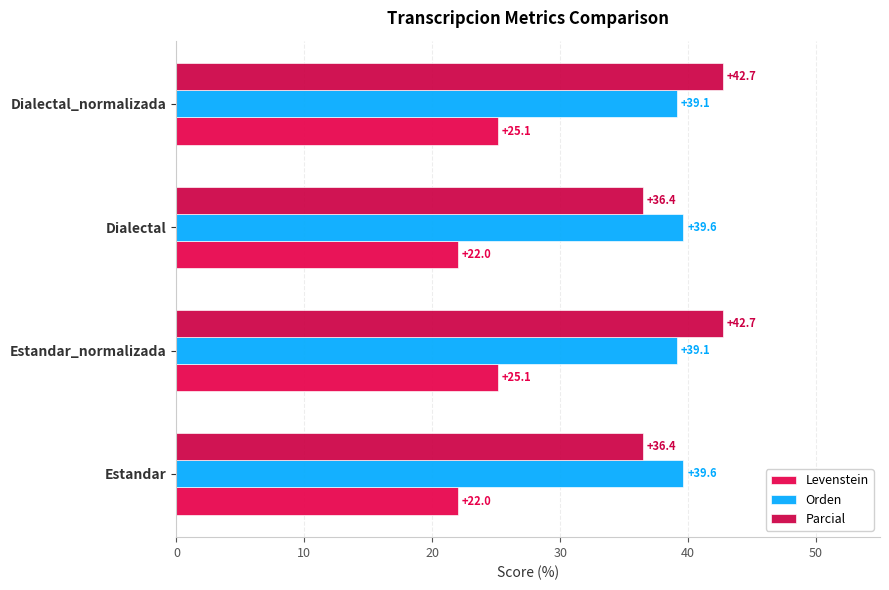

What is the difference between the maximum and minimum values in the Levenstein series?

3.1